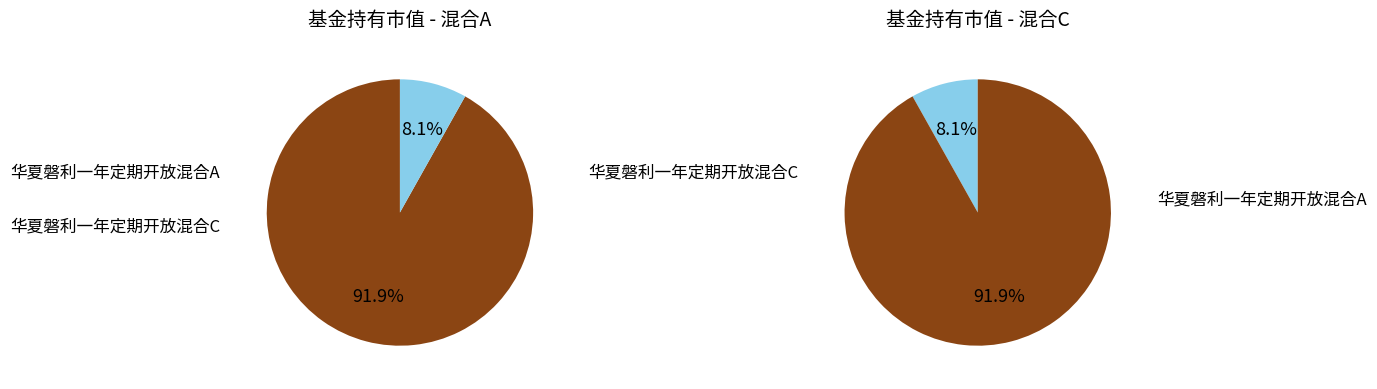

To the nearest percent, what percentage of the pie is 华夏磐利一年定期开放混合A?

92%